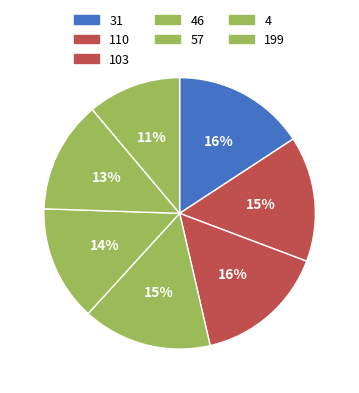

How many segments does this pie chart have?

7